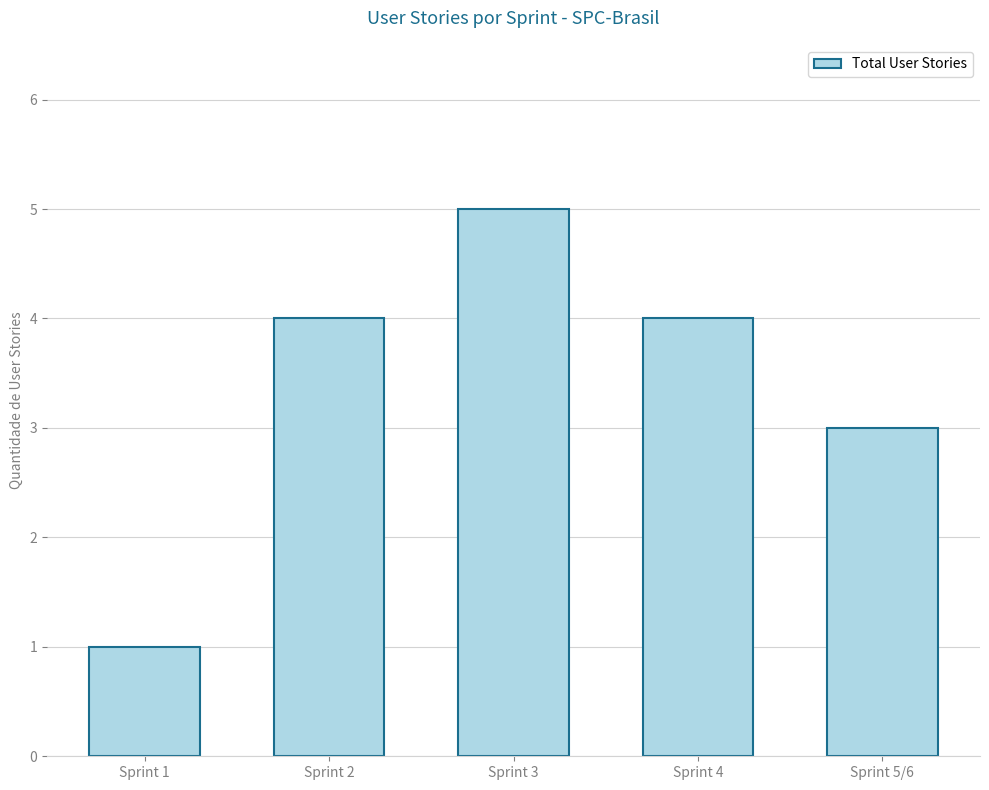

What is the difference between the values at Sprint 5/6 and Sprint 4?

1